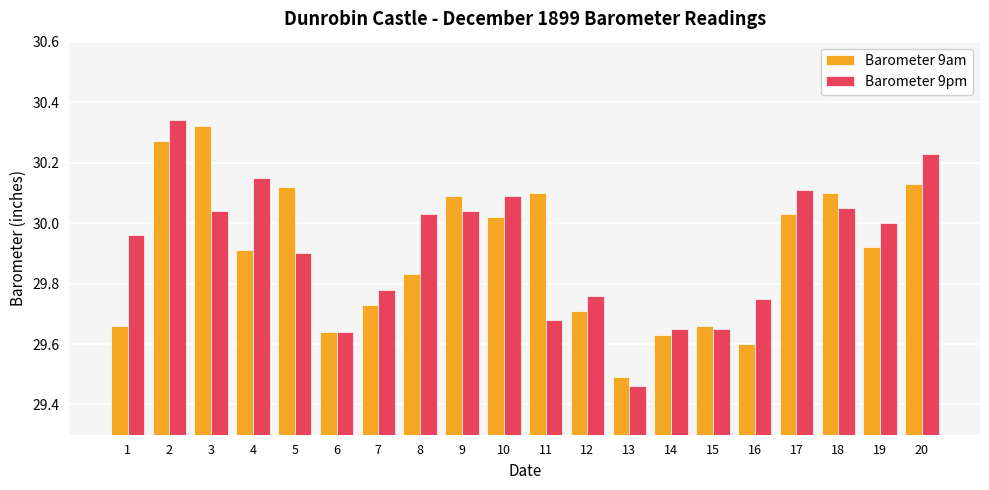

What is the difference between the second highest and second lowest values in the Barometer 9pm series?

0.6